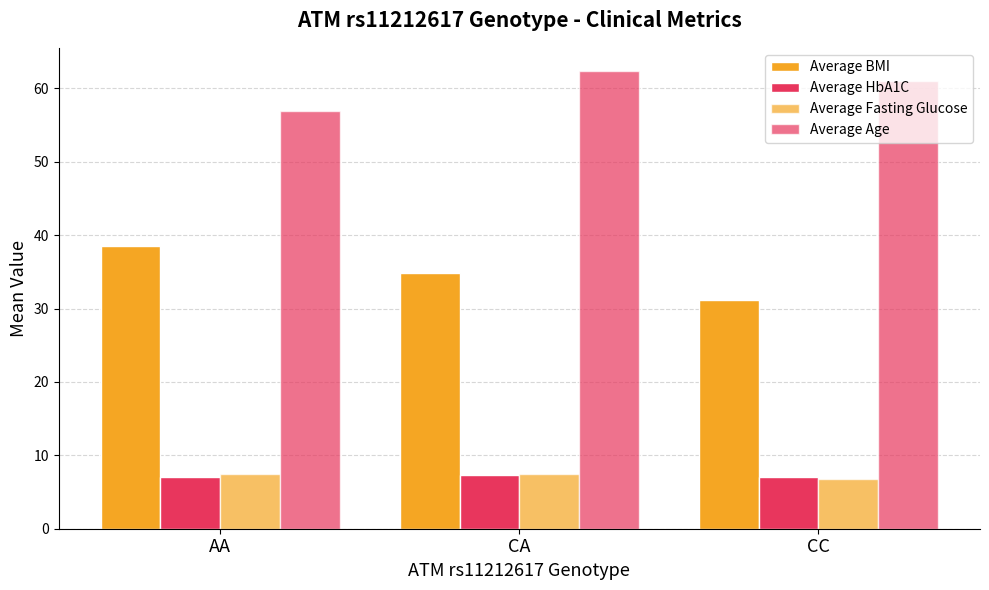

How many groups of bars are there?

3